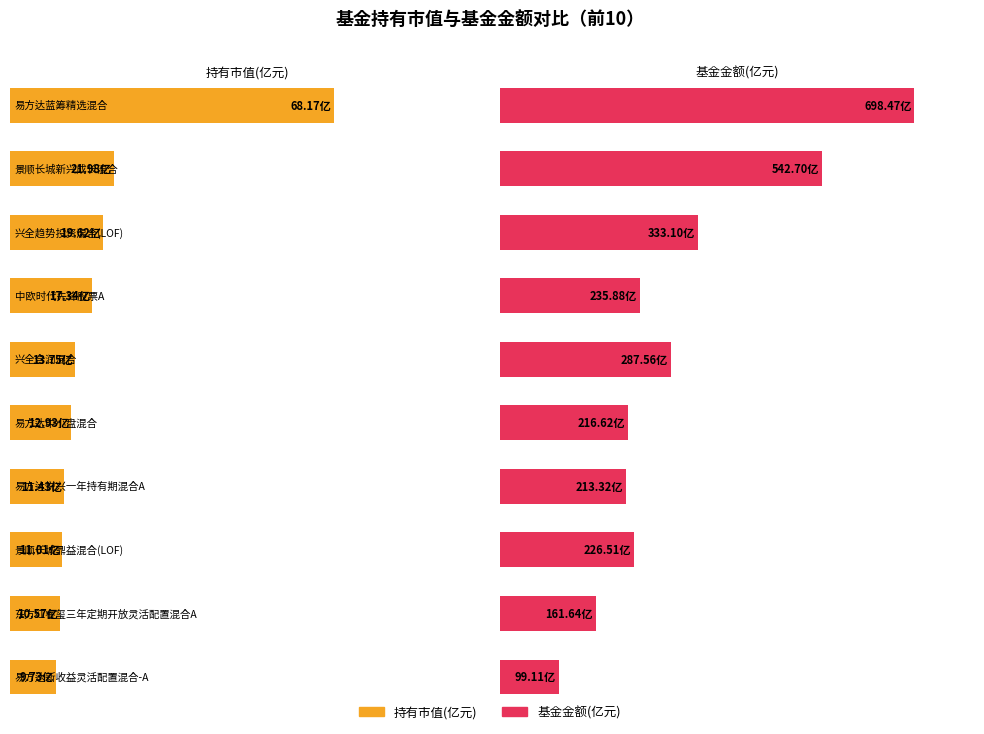

What is the total value across all series at 景顺长城鼎益混合(LOF)?

237.5